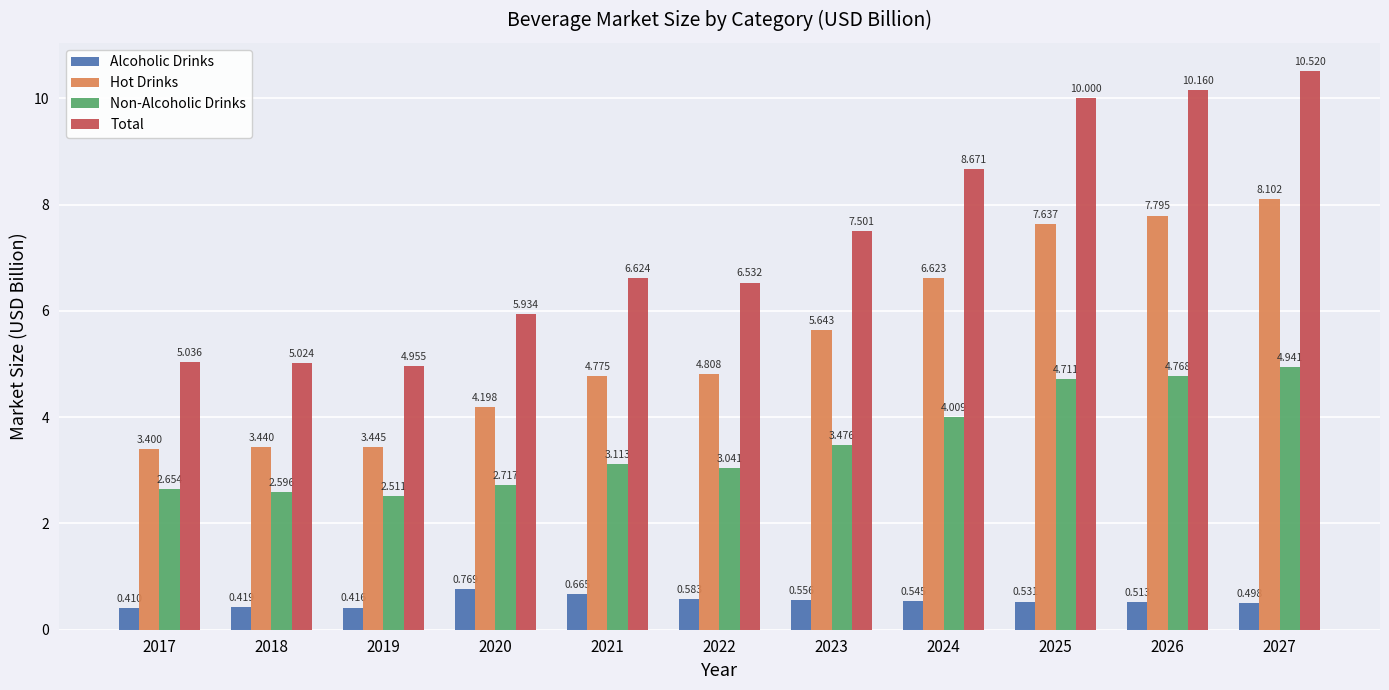

What is the value of the Non-Alcoholic Drinks bar at the 8th from the left?

4.0